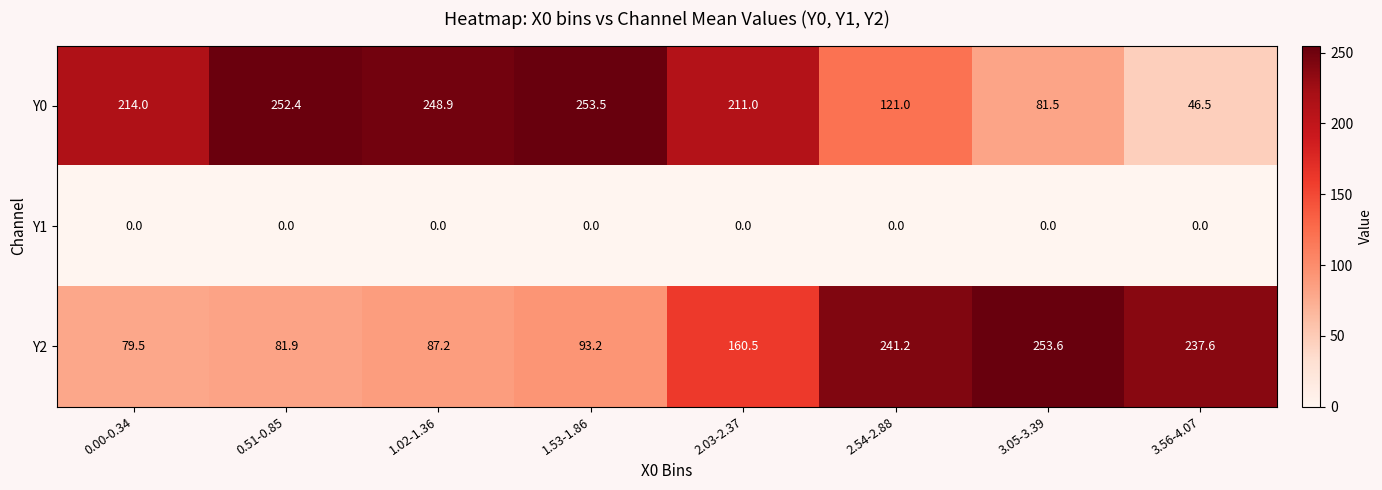

Rank the series at 3.56-4.07 from highest to lowest value.

Y2, Y0, Y1